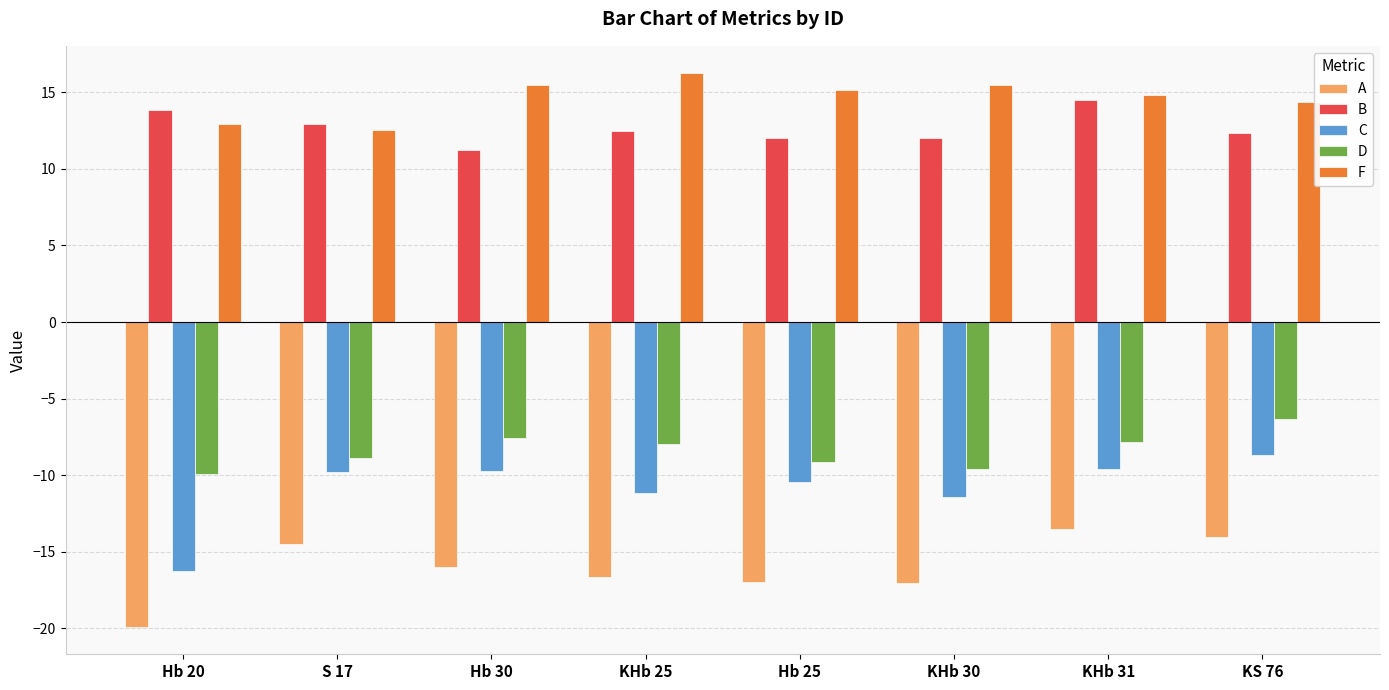

At how many categories does at least one series exceed 10?

8